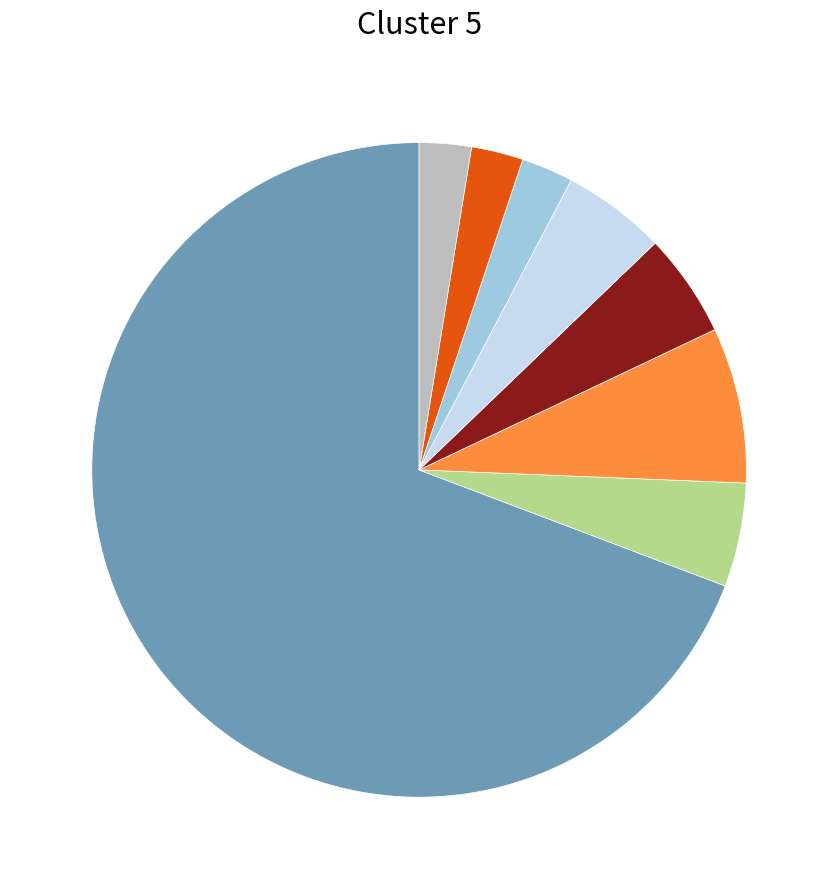

Is there a majority slice in this chart?

Yes